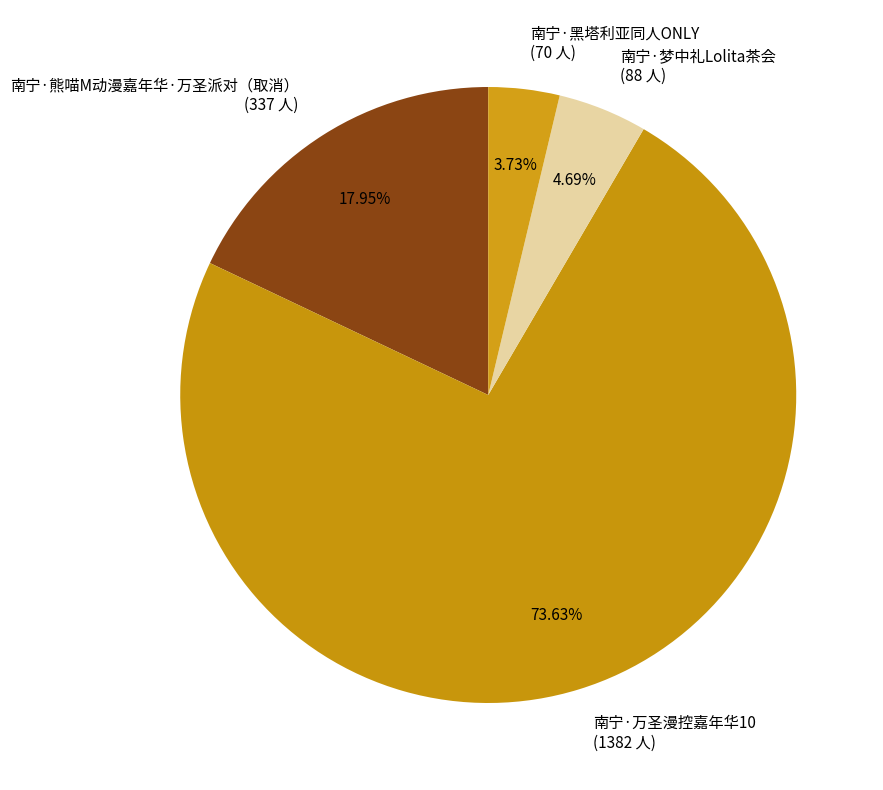

To the nearest percent, what is the average slice percentage?

25%